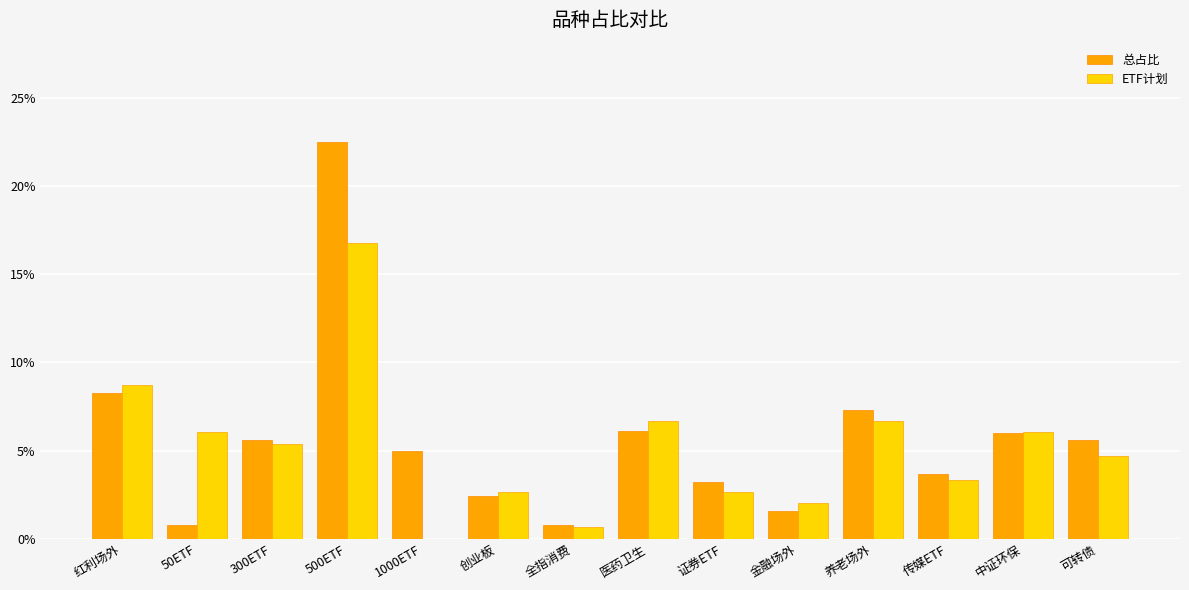

What is the label of the 10th bar from the right?

1000ETF